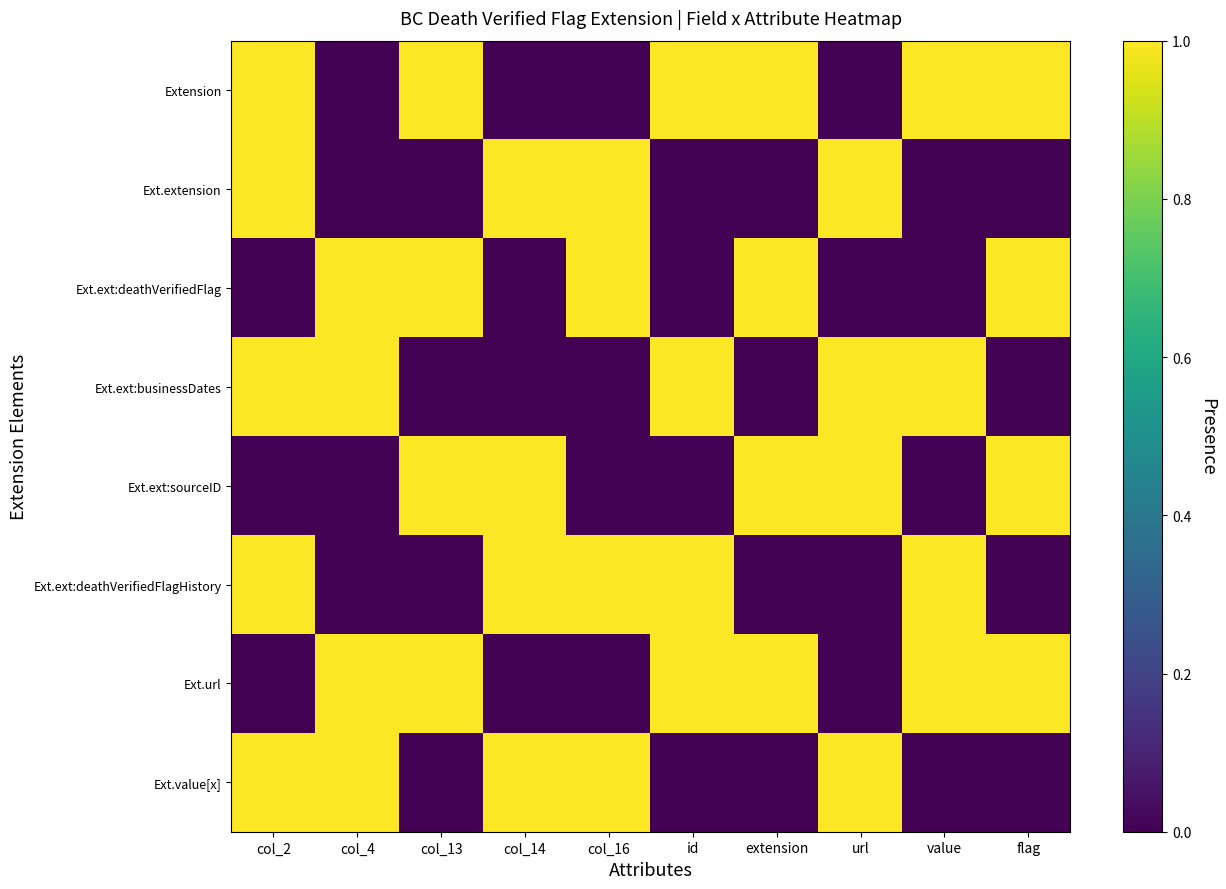

What is the total value across all series at url?

4